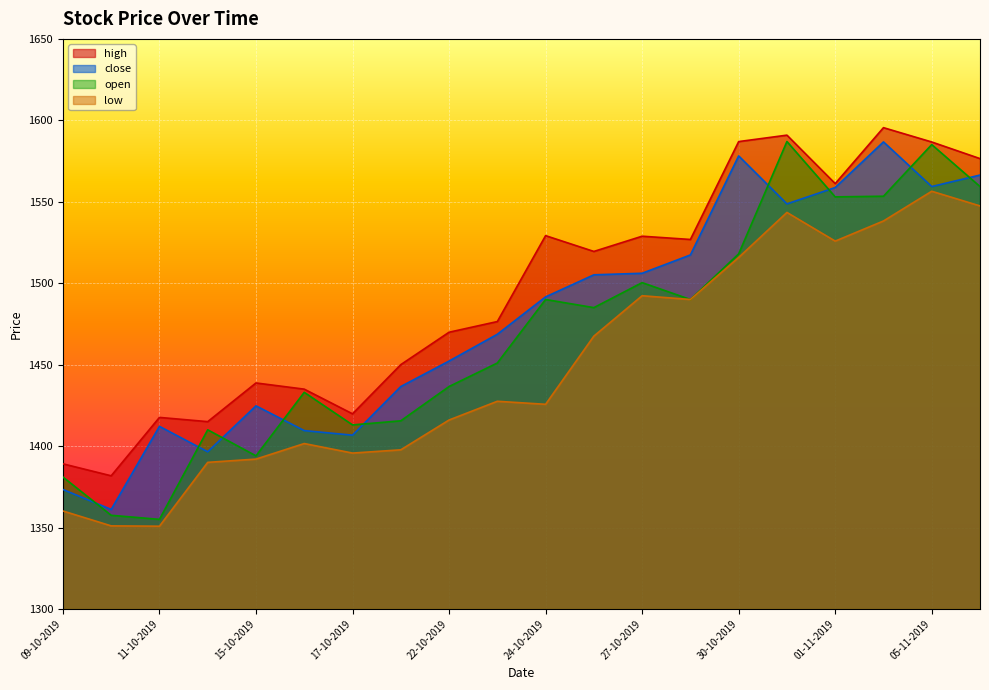

Reading right to left, transcribe all the data shown in this chart.

high: 06-11-2019=1576.5	05-11-2019=1586.7	04-11-2019=1595.5	01-11-2019=1561.2	31-10-2019=1590.9	30-10-2019=1587.0	29-10-2019=1526.8	27-10-2019=1528.8	25-10-2019=1519.5	24-10-2019=1529.2	23-10-2019=1476.5	22-10-2019=1469.9	18-10-2019=1450.0	17-10-2019=1419.8	16-10-2019=1435.0	15-10-2019=1438.8	14-10-2019=1415.0	11-10-2019=1417.6	10-10-2019=1381.8	09-10-2019=1389.1
close: 06-11-2019=1566.4	05-11-2019=1559.3	04-11-2019=1586.8	01-11-2019=1558.8	31-10-2019=1548.7	30-10-2019=1578.2	29-10-2019=1517.3	27-10-2019=1506.1	25-10-2019=1505.2	24-10-2019=1491.6	23-10-2019=1468.7	22-10-2019=1452.2	18-10-2019=1436.5	17-10-2019=1406.7	16-10-2019=1409.5	15-10-2019=1424.7	14-10-2019=1396.5	11-10-2019=1412.1	10-10-2019=1361.1	09-10-2019=1373.3
open: 06-11-2019=1559.3	05-11-2019=1585.1	04-11-2019=1553.4	01-11-2019=1553.0	31-10-2019=1587.0	30-10-2019=1518.0	29-10-2019=1490.0	27-10-2019=1500.3	25-10-2019=1485.0	24-10-2019=1490.0	23-10-2019=1451.0	22-10-2019=1436.5	18-10-2019=1415.5	17-10-2019=1413.0	16-10-2019=1433.0	15-10-2019=1394.0	14-10-2019=1410.0	11-10-2019=1355.0	10-10-2019=1357.5	09-10-2019=1381.0
low: 06-11-2019=1547.5	05-11-2019=1556.5	04-11-2019=1538.2	01-11-2019=1525.8	31-10-2019=1543.5	30-10-2019=1515.8	29-10-2019=1490.0	27-10-2019=1492.3	25-10-2019=1467.5	24-10-2019=1425.7	23-10-2019=1427.5	22-10-2019=1416.0	18-10-2019=1397.7	17-10-2019=1395.7	16-10-2019=1401.5	15-10-2019=1392.0	14-10-2019=1390.0	11-10-2019=1350.8	10-10-2019=1351.0	09-10-2019=1360.2